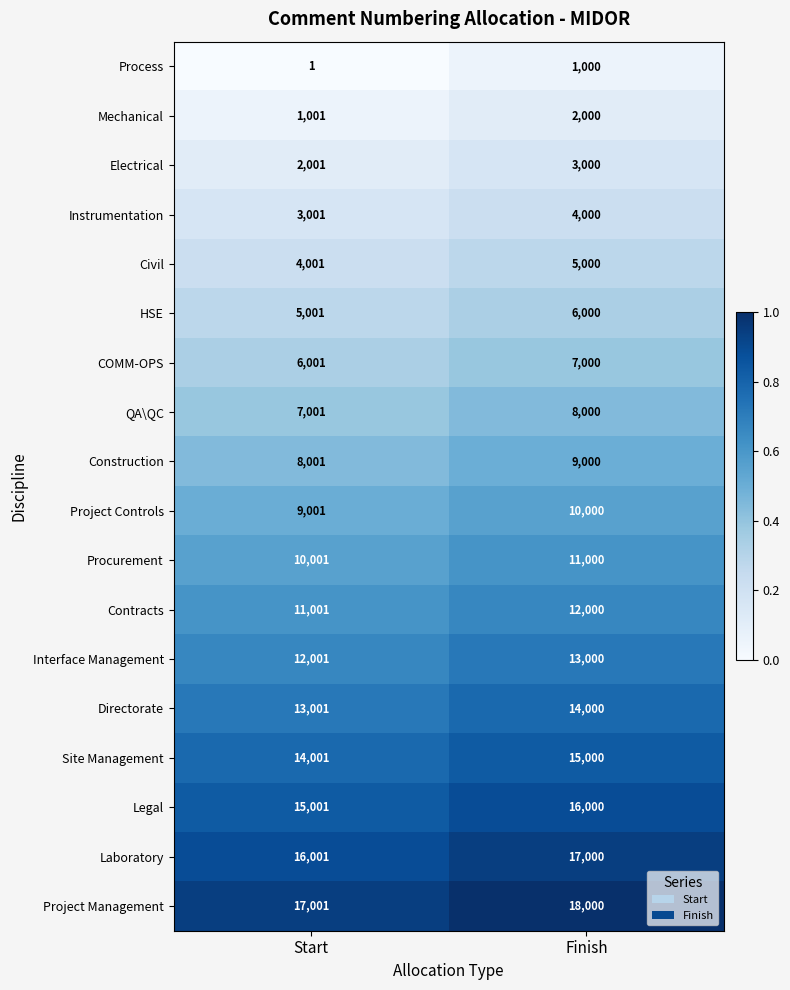

Count the number of categories in the chart.

2